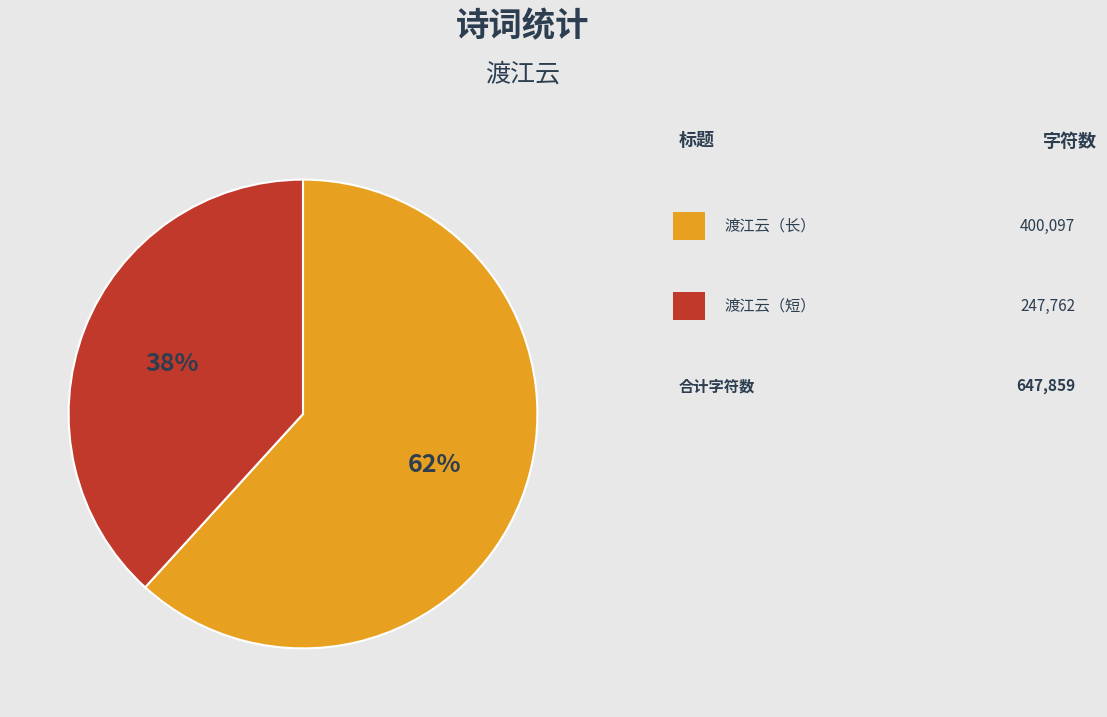

To the nearest percent, what is the average slice percentage?

50%